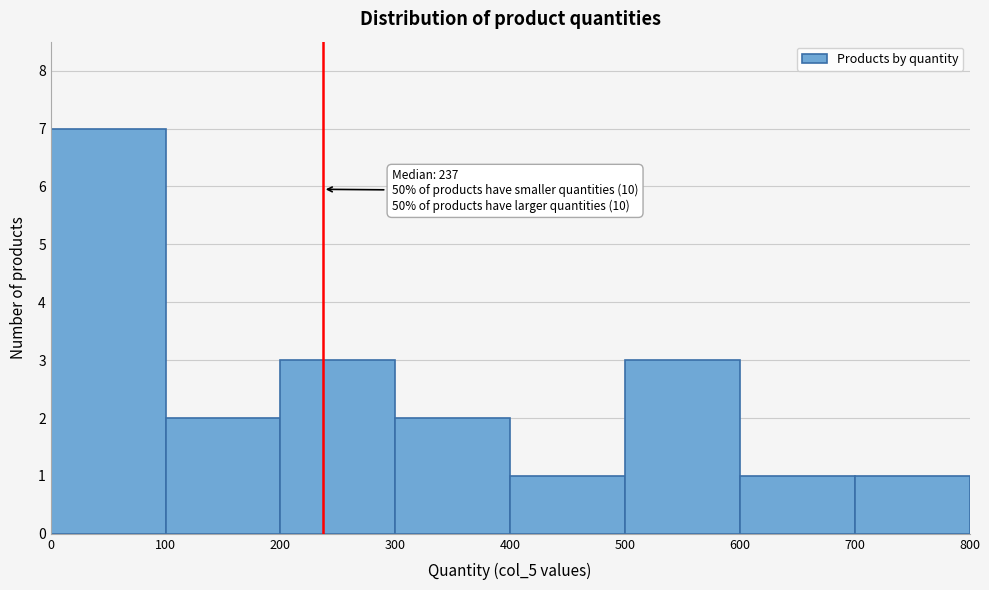

Which range on the x-axis has the tallest bar?

0 to 100